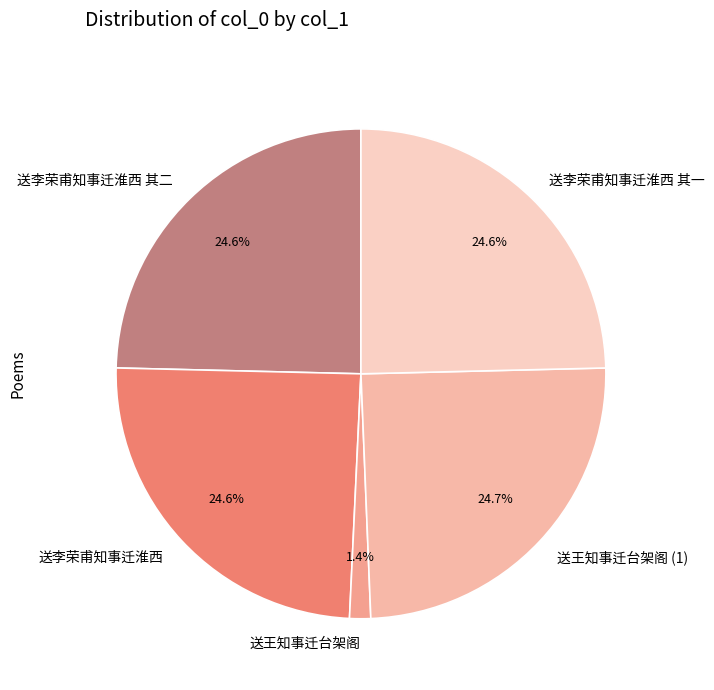

What is the ratio of the value at 送王知事迁台架阁 to the value at 送李荣甫知事迁淮西 其一?

0.1